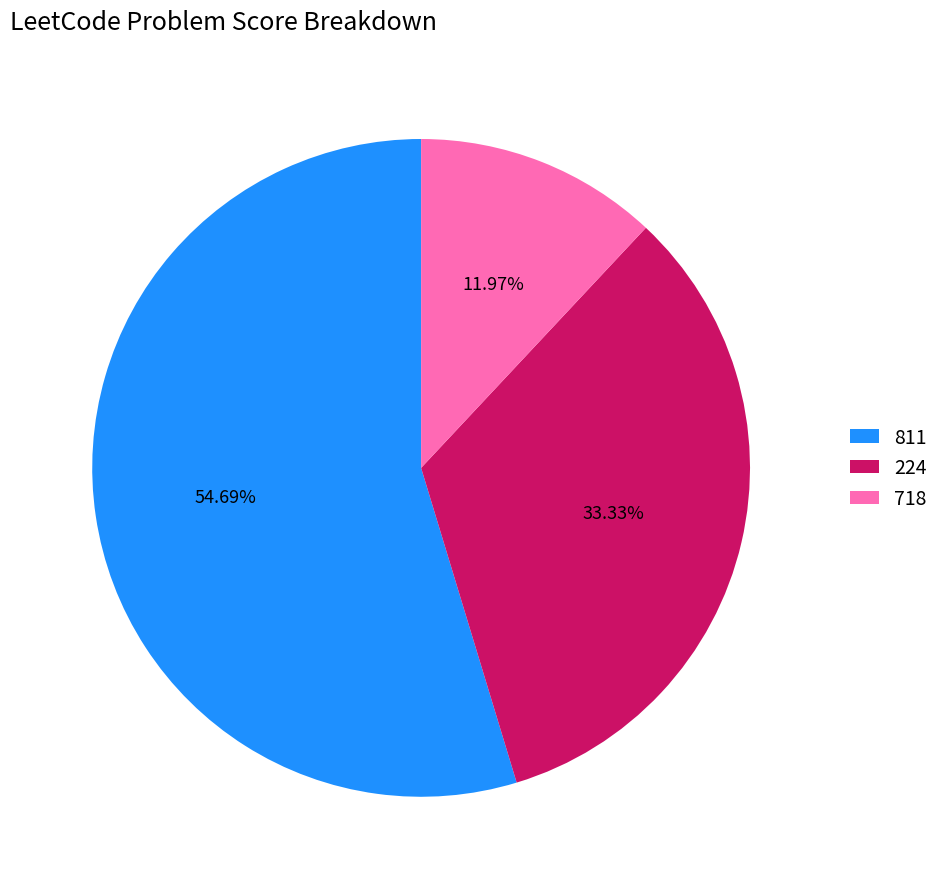

Between 811 and 224, which is larger?

811